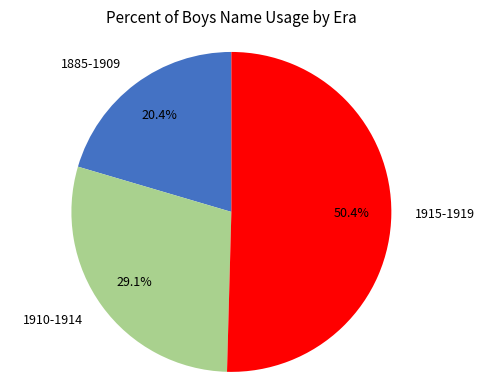

How many segments does this pie chart have?

3